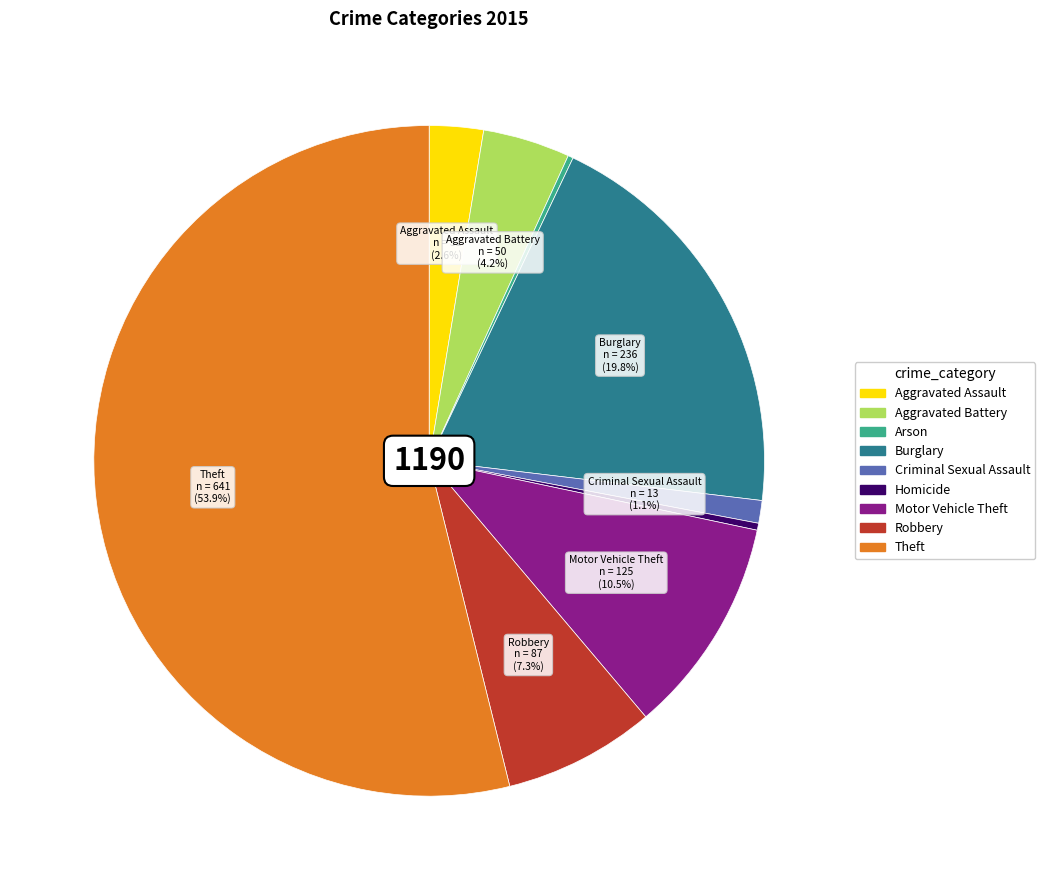

Does any single category account for the majority?

Yes